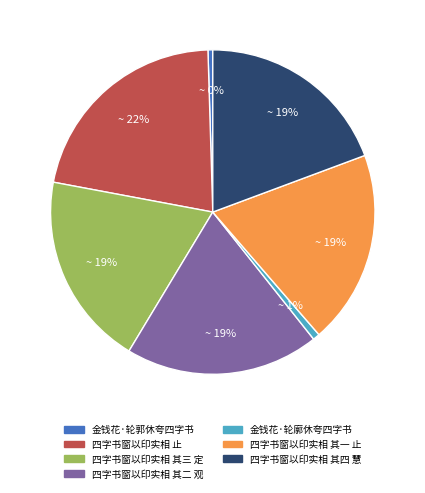

To the nearest percent, what is the average slice percentage?

14%